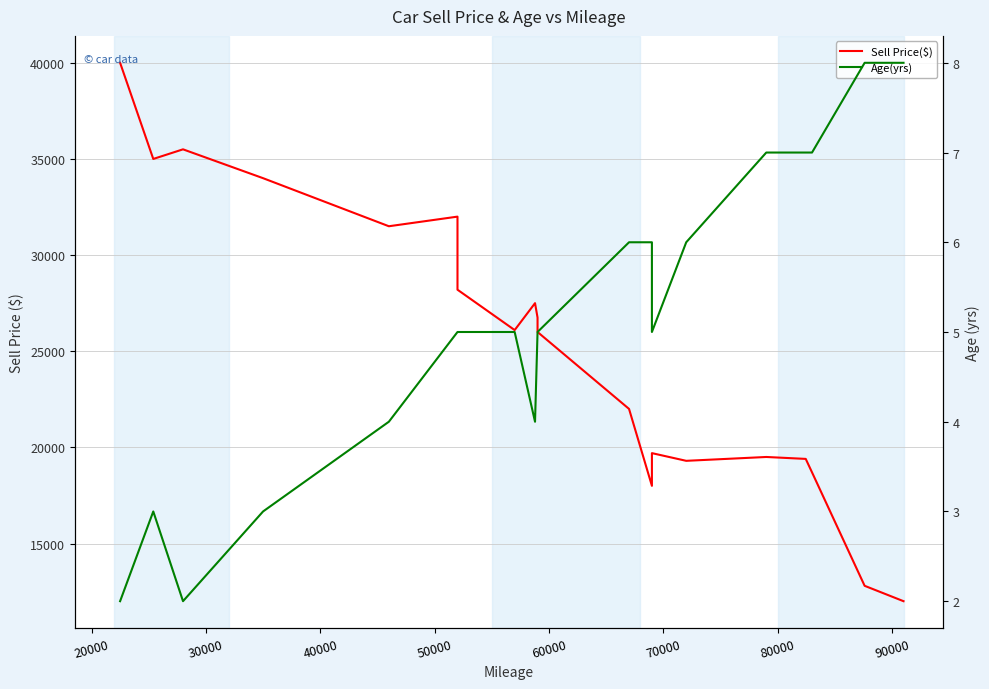

Which series has the largest total across all categories?

Sell Price($)